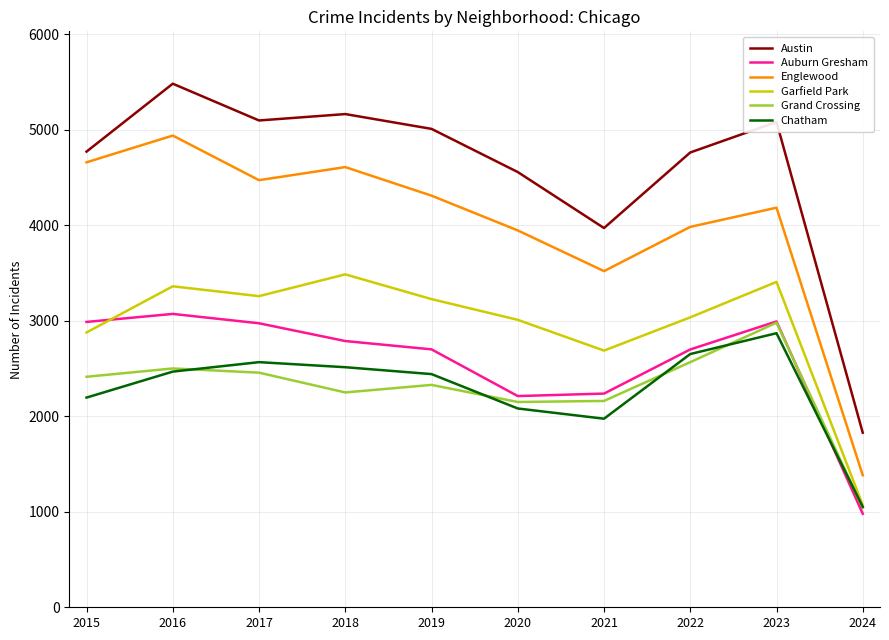

What is the lowest value of the Garfield Park series?

1069